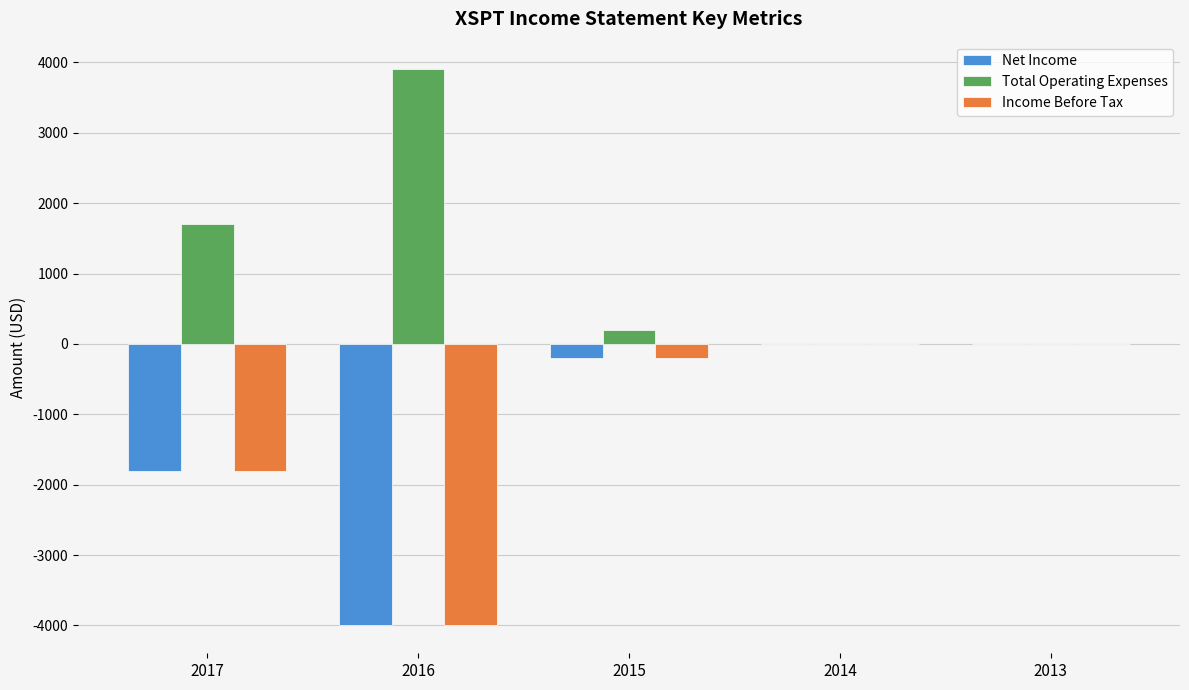

Which series has the largest total across all categories?

Total Operating Expenses